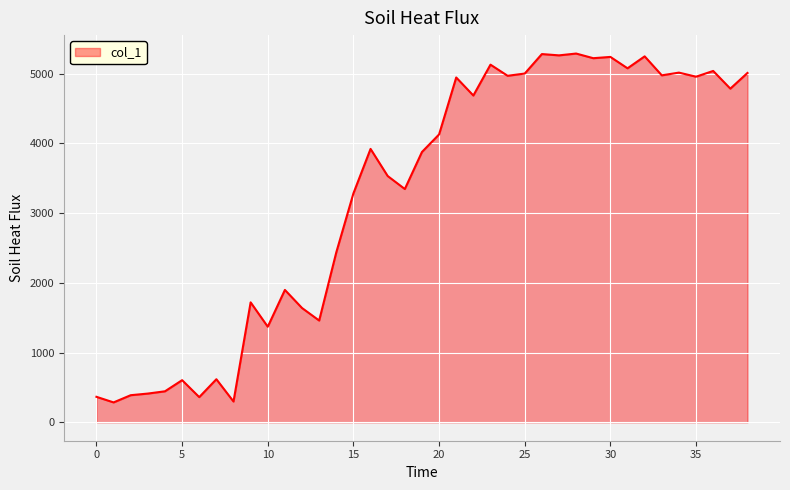

How many values are below 3920?

19